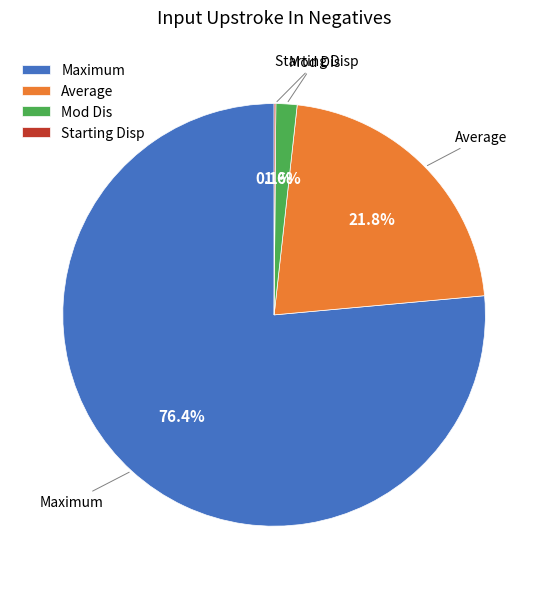

To the nearest percent, what is the average slice percentage?

25%